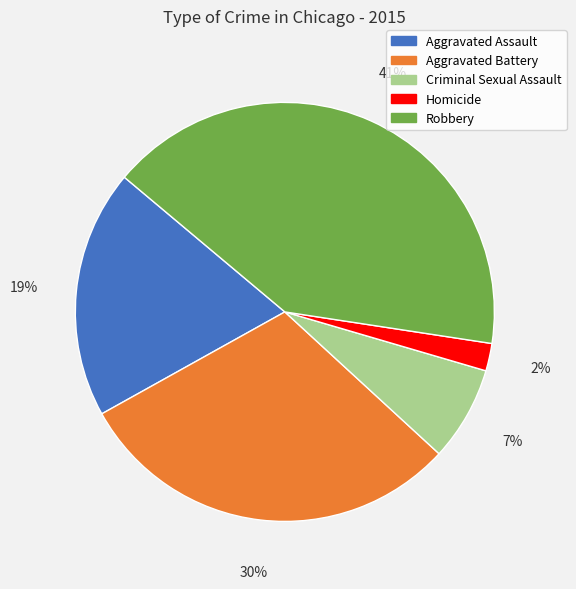

What is the smallest slice in the pie chart?

Homicide